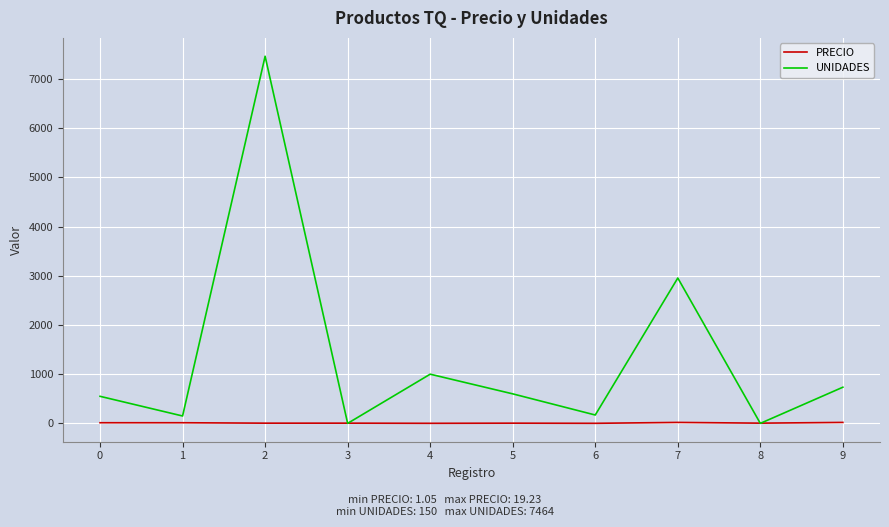

Which series has the largest range (max minus min)?

UNIDADES